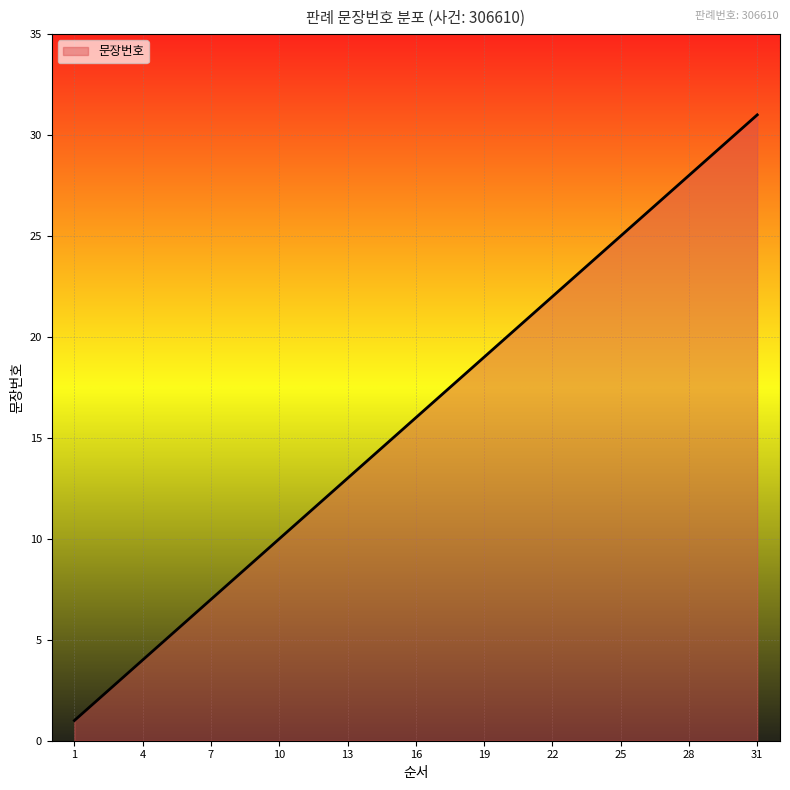

What is the difference between the maximum and minimum values?

30